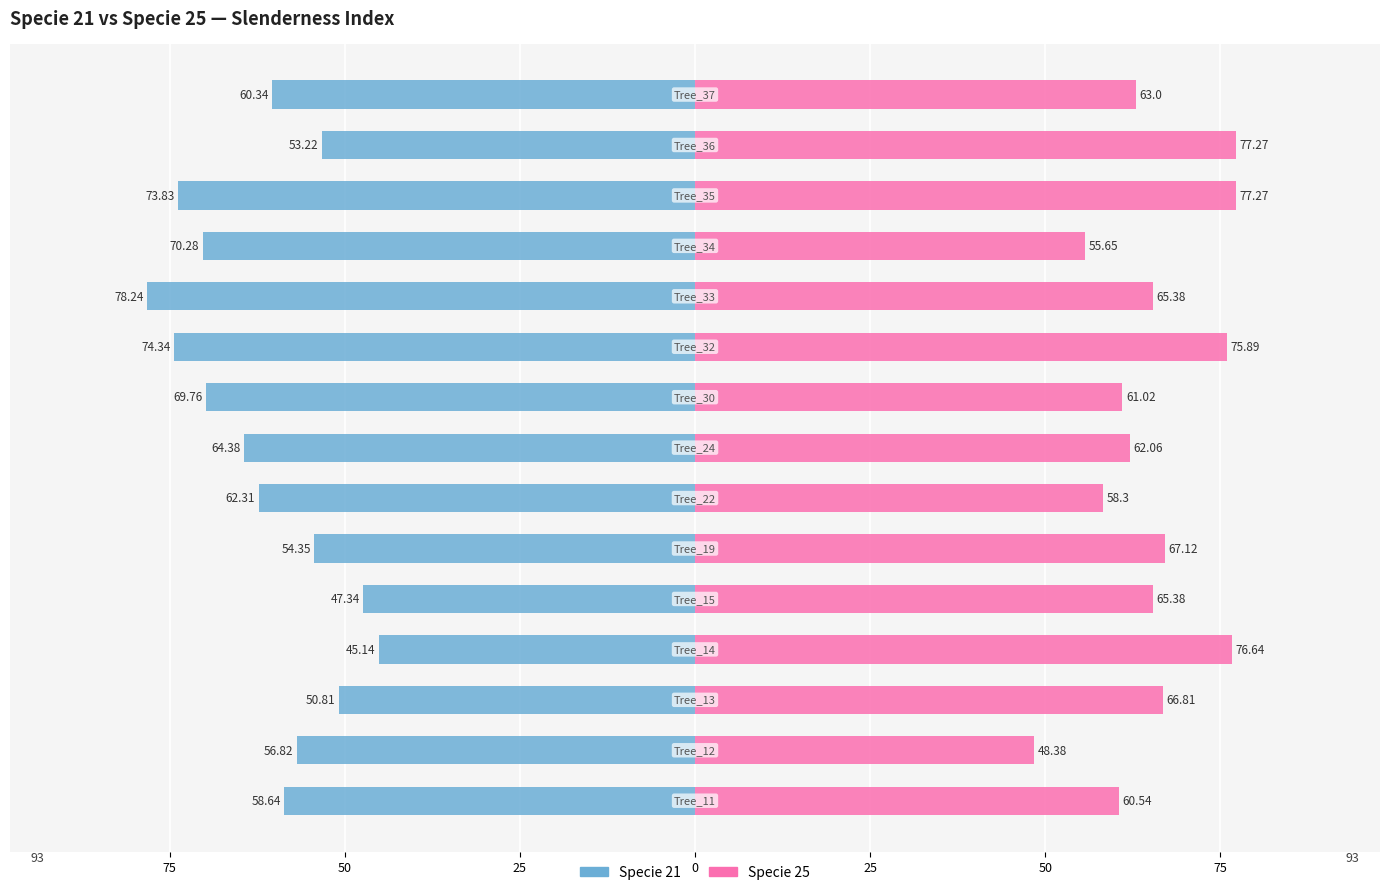

How many data points does each series have?

15